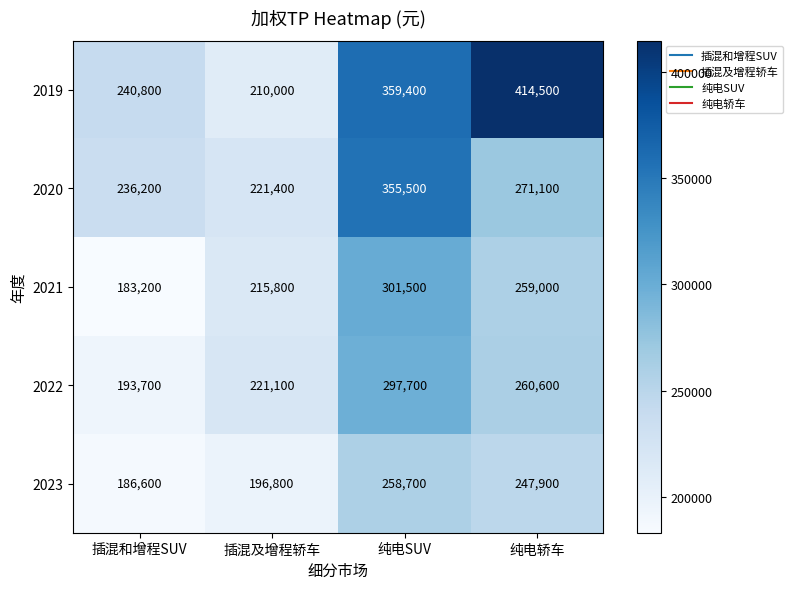

What is the difference between the second highest and minimum values in the 2020 series?

49700